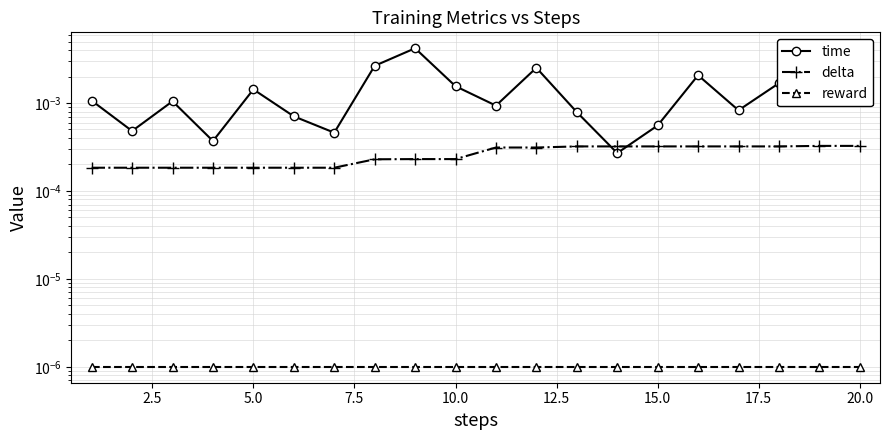

Which series has the largest range (max minus min)?

time